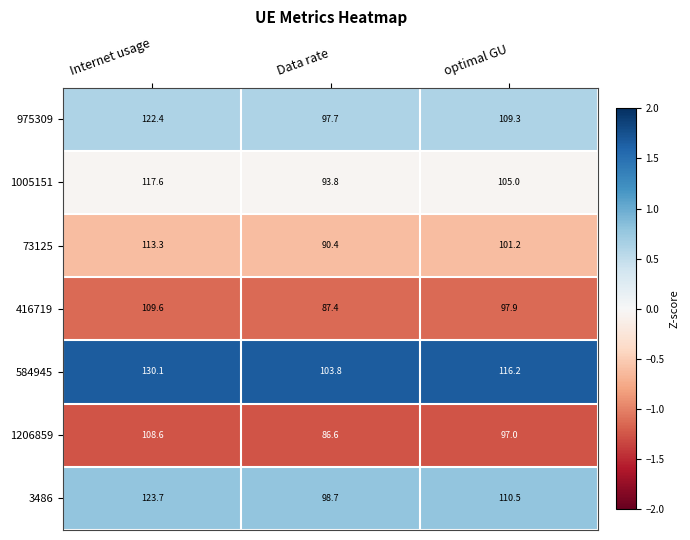

What is the spread (max minus min) of values at optimal GU?

19.2